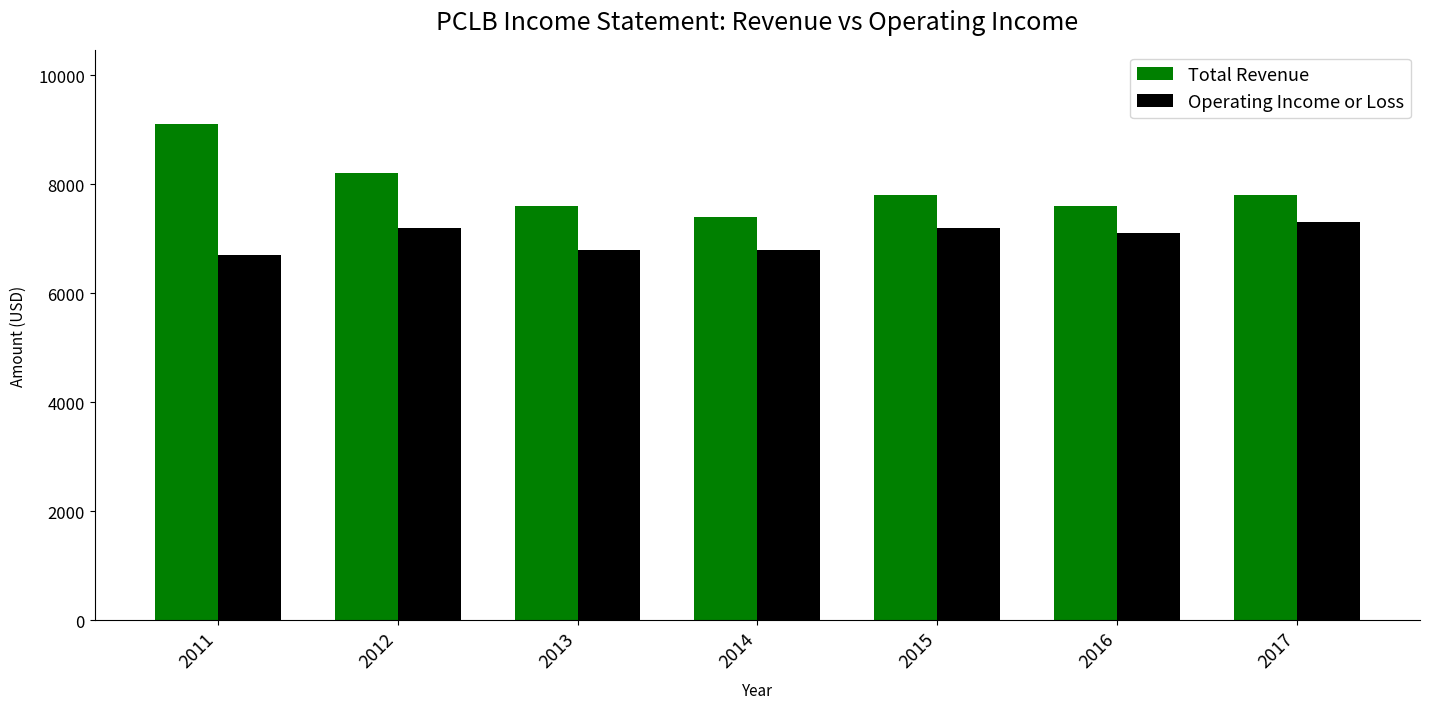

The Operating Income or Loss series shows 7300 at 2017. True or false?

True